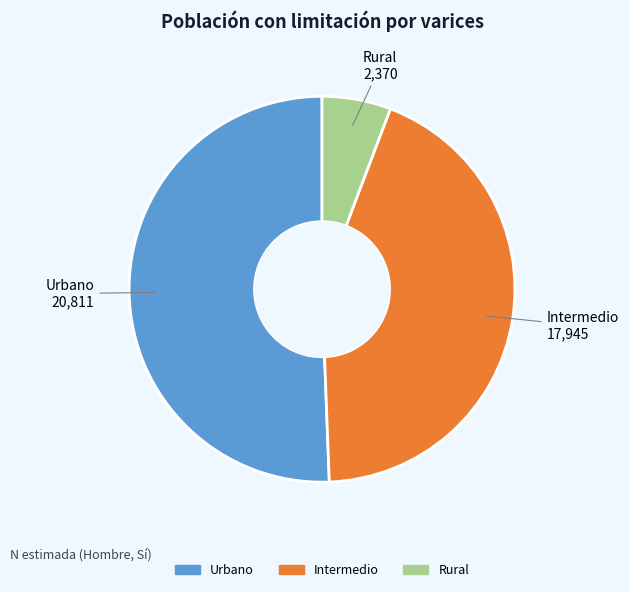

Rank the categories by value from lowest to highest.

Rural, Intermedio, Urbano